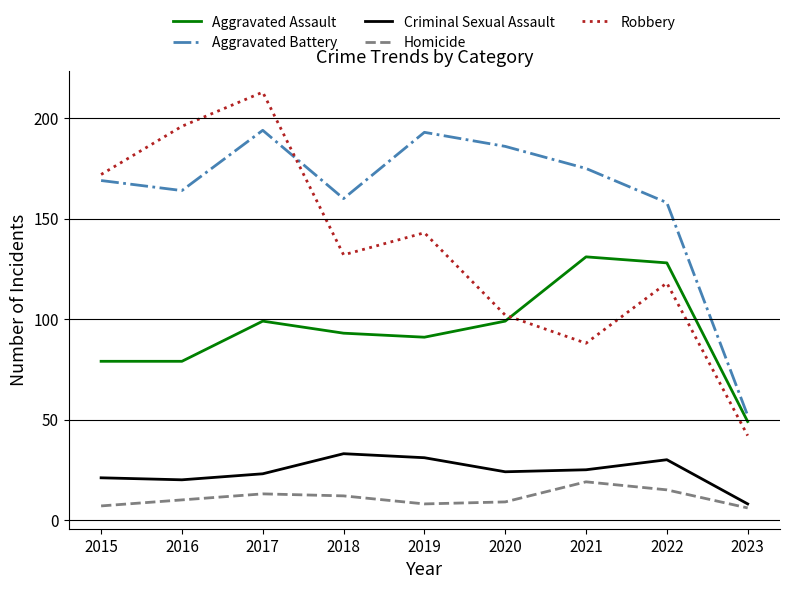

Reading left to right, what are all the values shown in this chart?

Aggravated Assault: 2015=79	2016=79	2017=99	2018=93	2019=91	2020=99	2021=131	2022=128	2023=49
Aggravated Battery: 2015=169	2016=164	2017=194	2018=160	2019=193	2020=186	2021=175	2022=158	2023=52
Criminal Sexual Assault: 2015=21	2016=20	2017=23	2018=33	2019=31	2020=24	2021=25	2022=30	2023=8
Homicide: 2015=7	2016=10	2017=13	2018=12	2019=8	2020=9	2021=19	2022=15	2023=6
Robbery: 2015=172	2016=196	2017=213	2018=132	2019=143	2020=102	2021=88	2022=118	2023=42